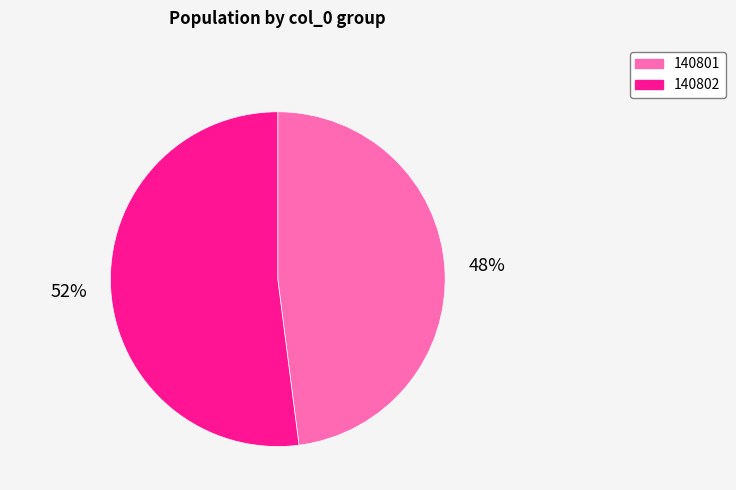

Is there any slice that represents more than half of the pie?

Yes